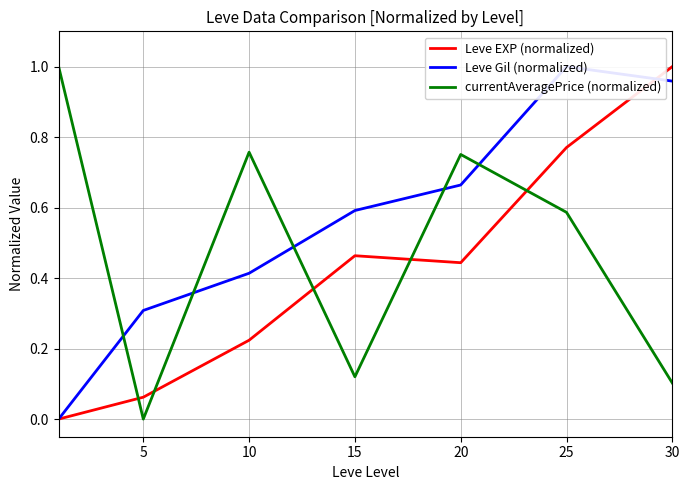

List the series in order of their overall mean, lowest first.

Leve EXP (normalized), currentAveragePrice (normalized), Leve Gil (normalized)